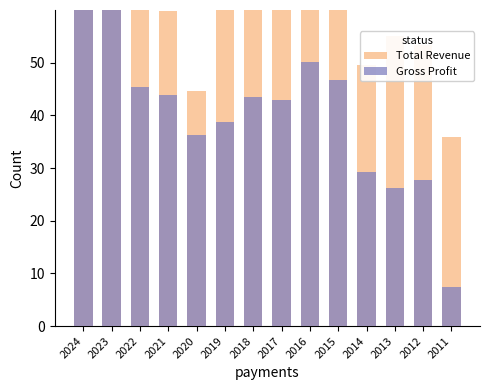

List the series in order of their overall mean, lowest first.

Gross Profit, Total Revenue